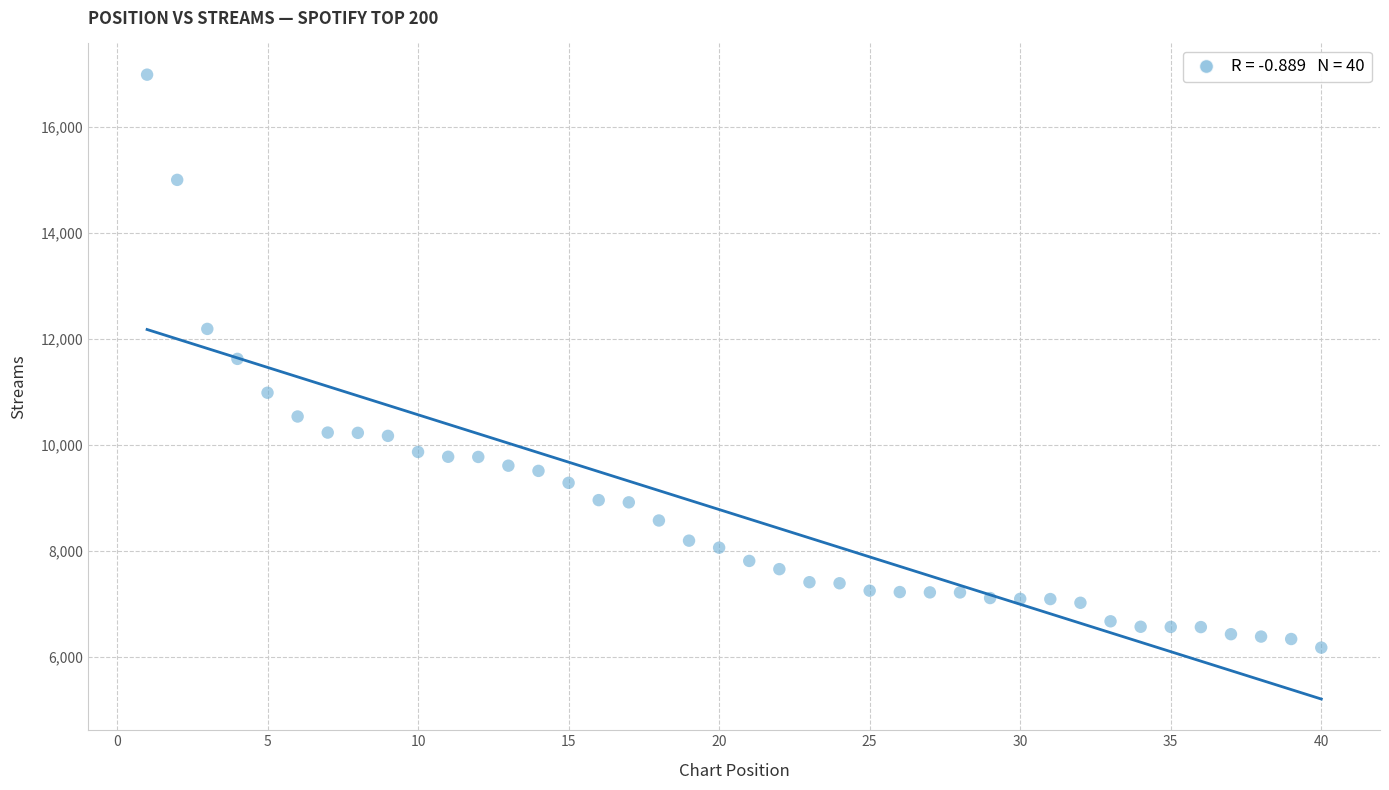

What is the range of Y values (max minus min)?

10799